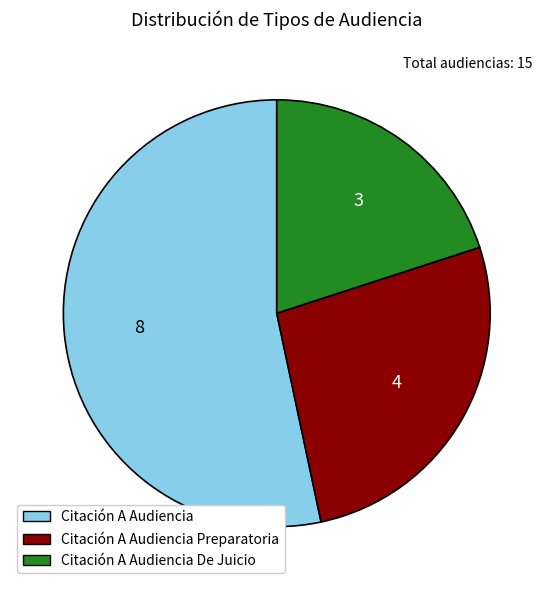

Combined, do Citación A Audiencia De Juicio and Citación A Audiencia account for over 50%?

Yes